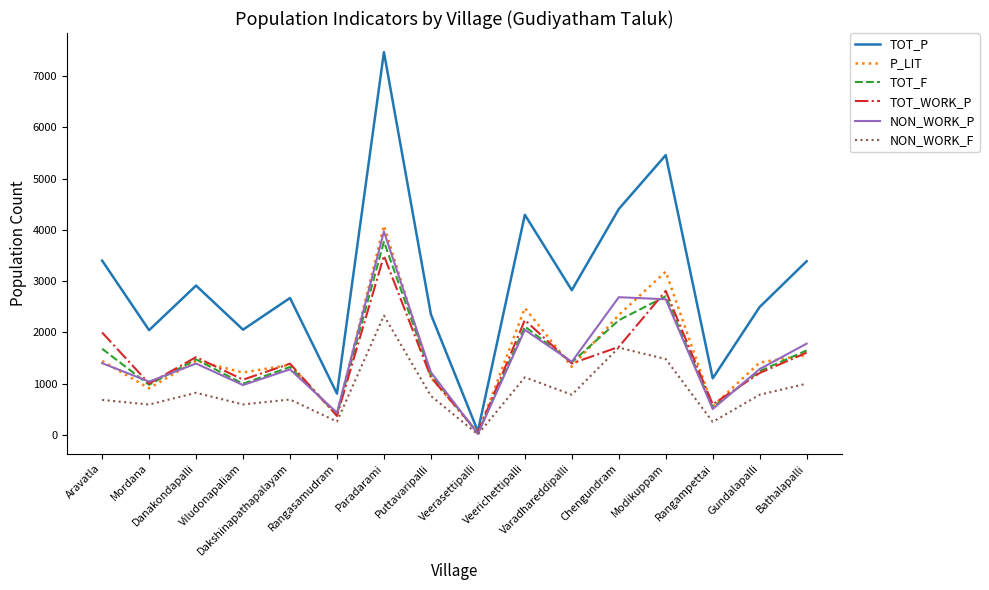

Which series has the widest spread of values?

TOT_P